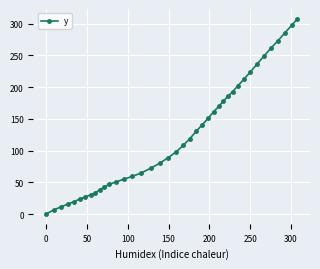

What is the value of the 7th point from the left?

26.7